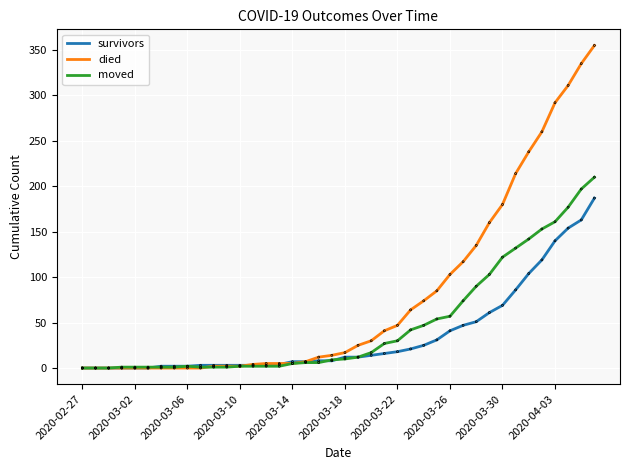

Which series has the widest spread of values?

died